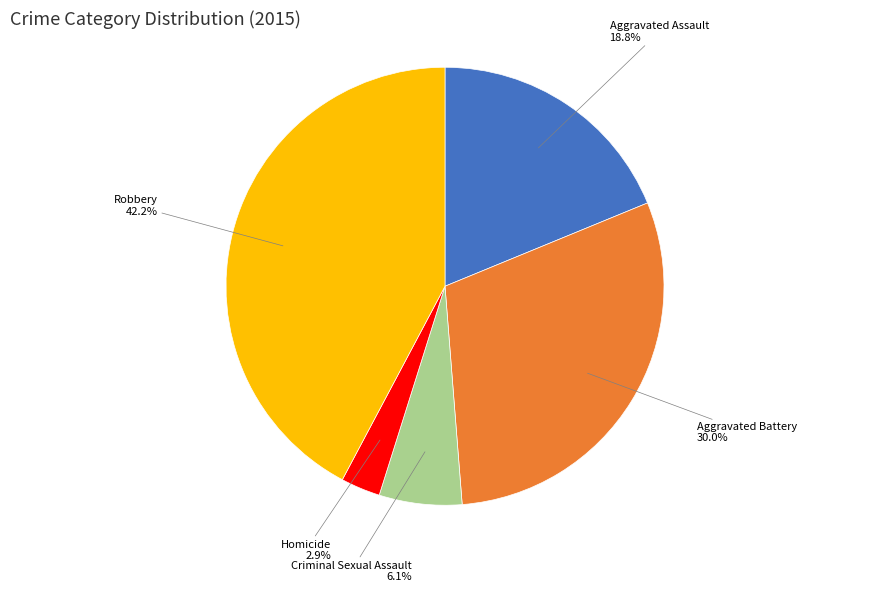

How many segments does this pie chart have?

5